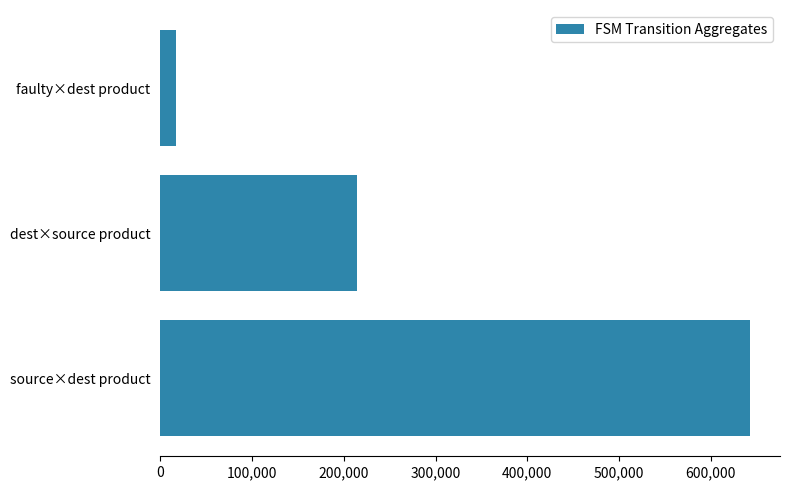

What is the difference between the maximum and minimum values?

626396